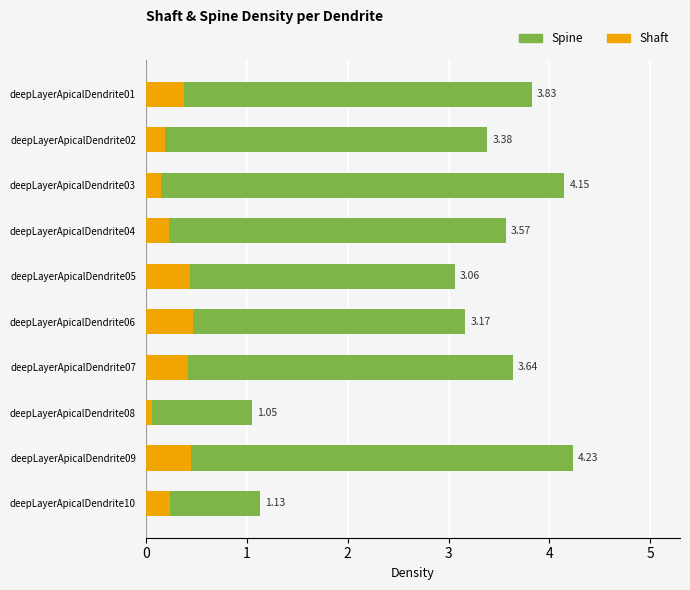

What is the difference between the second highest and minimum values in the Shaft series?

0.4